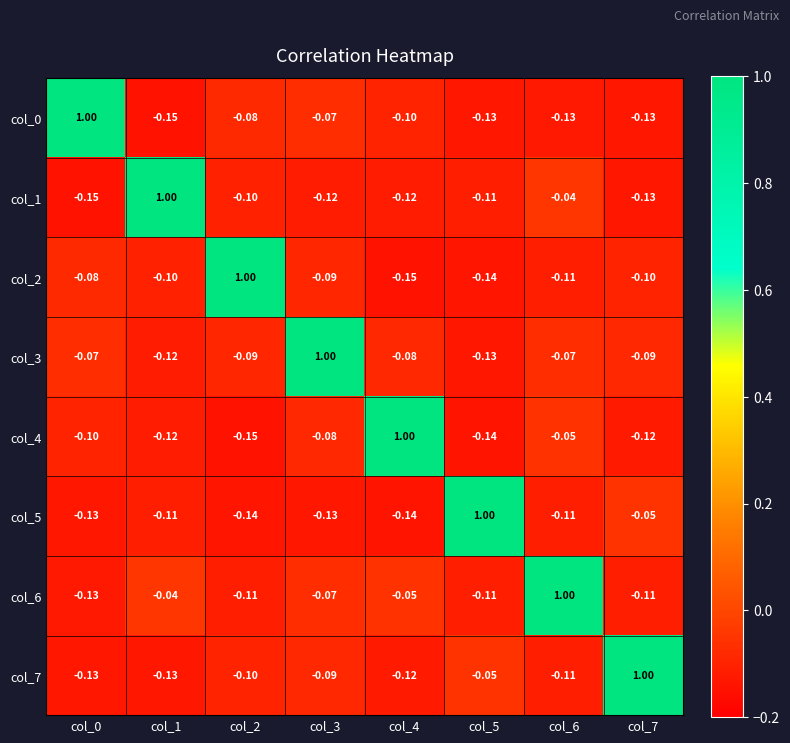

Is the value of col_5 at col_5 greater than the value of col_6 at col_4?

Yes